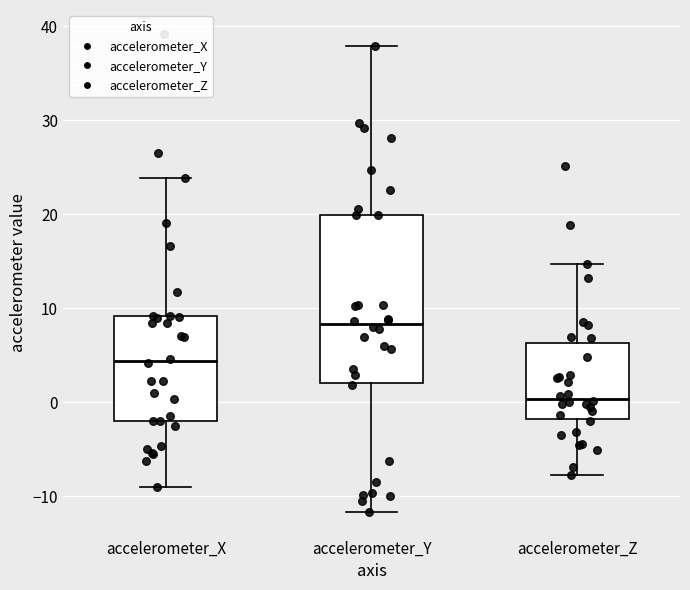

Which box has the highest median line?

accelerometer_Y